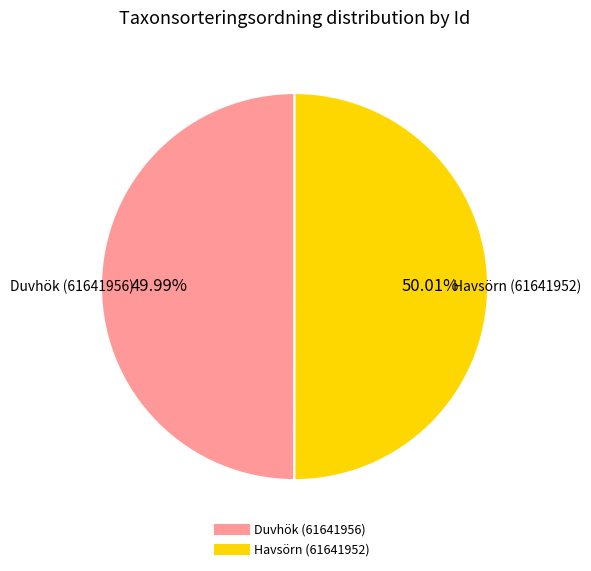

How many segments does this pie chart have?

2